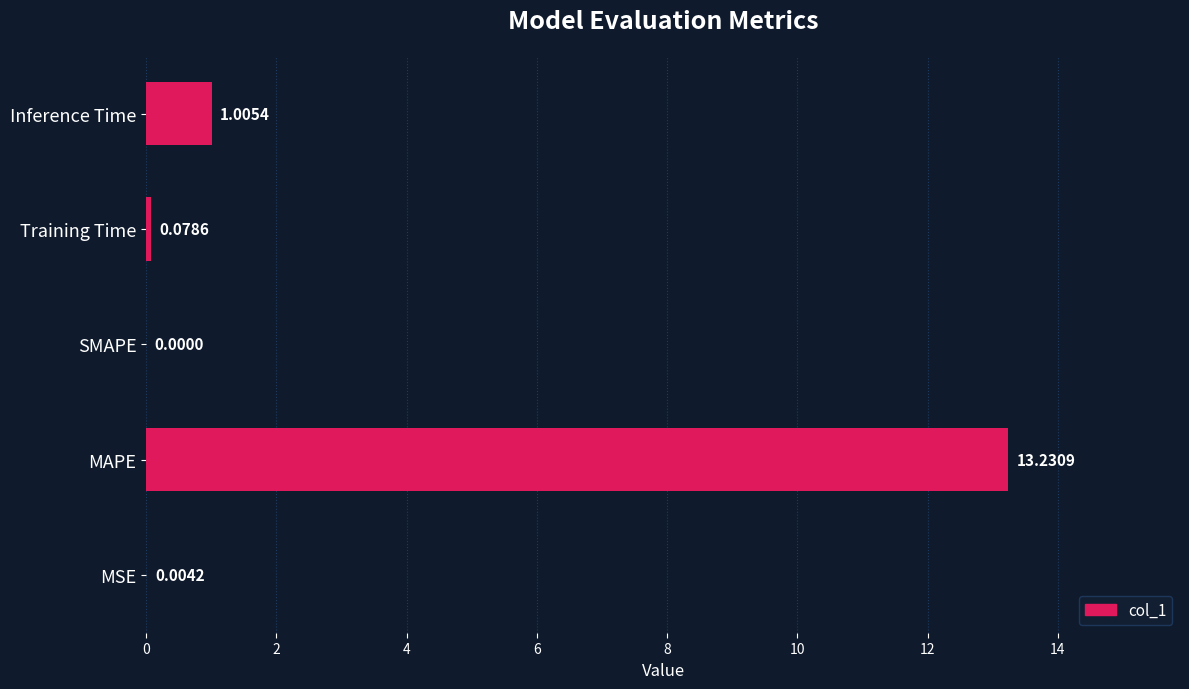

What is the change in value from MSE to Inference Time?

+1.0